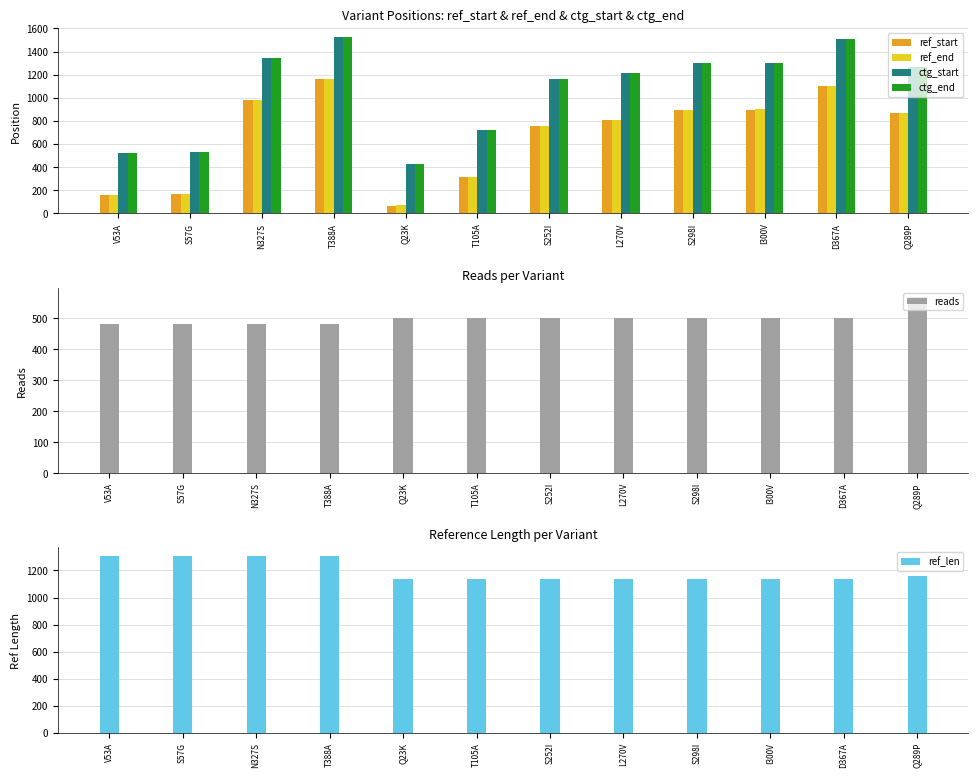

How many bars are there in total?

72